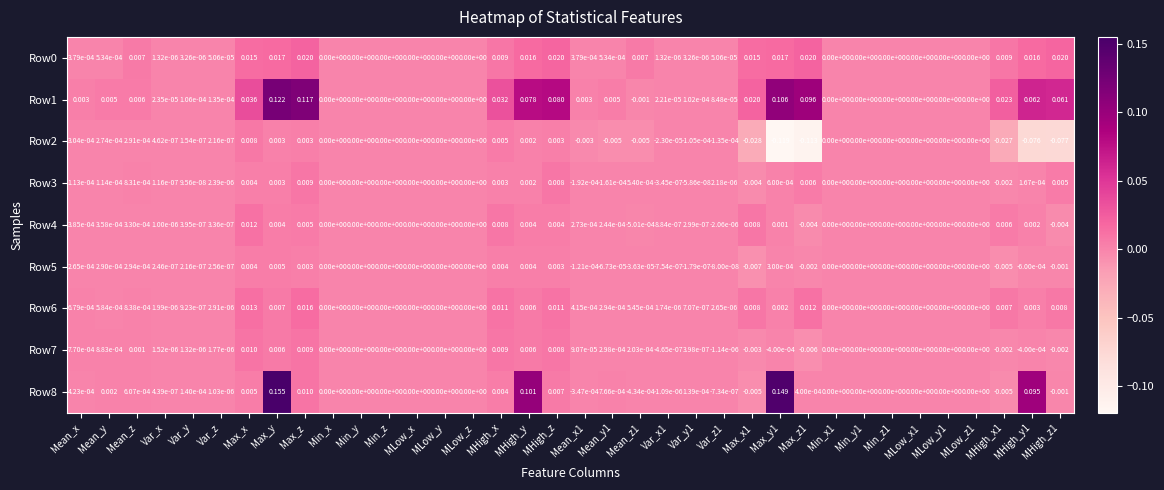

Which label corresponds to the largest value in the chart?

Max_y